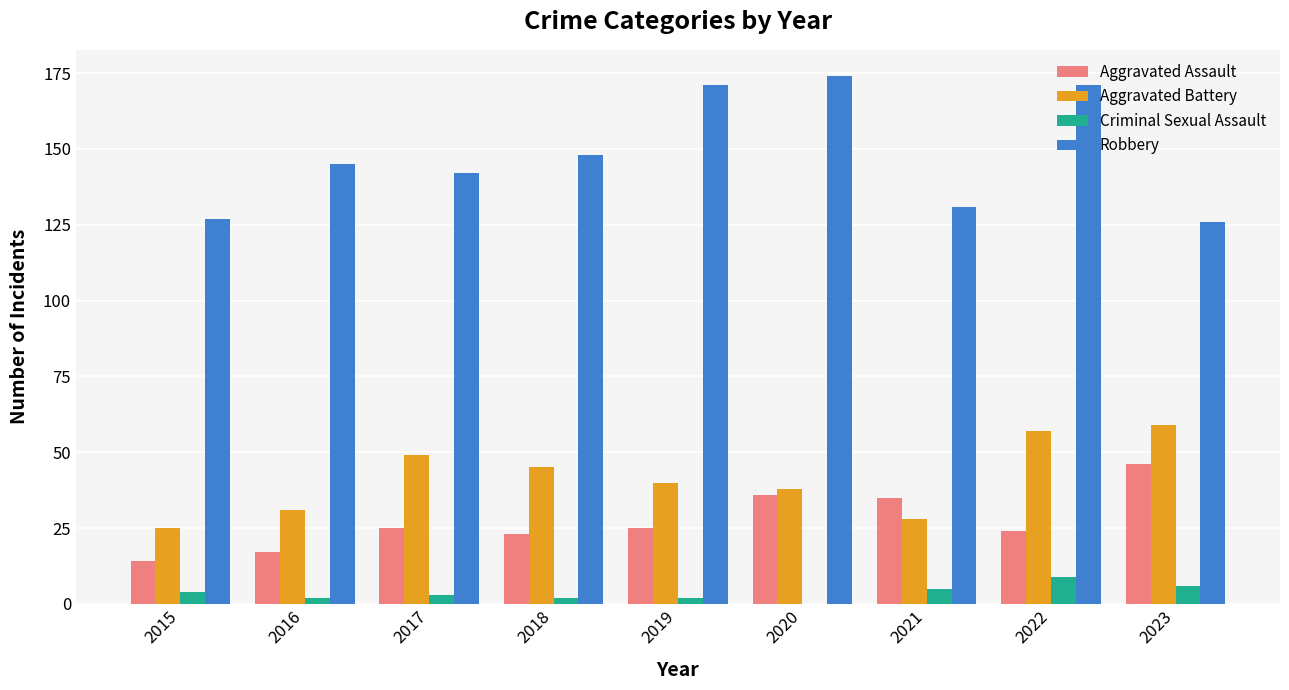

At which label is Robbery closest to 150?

2018